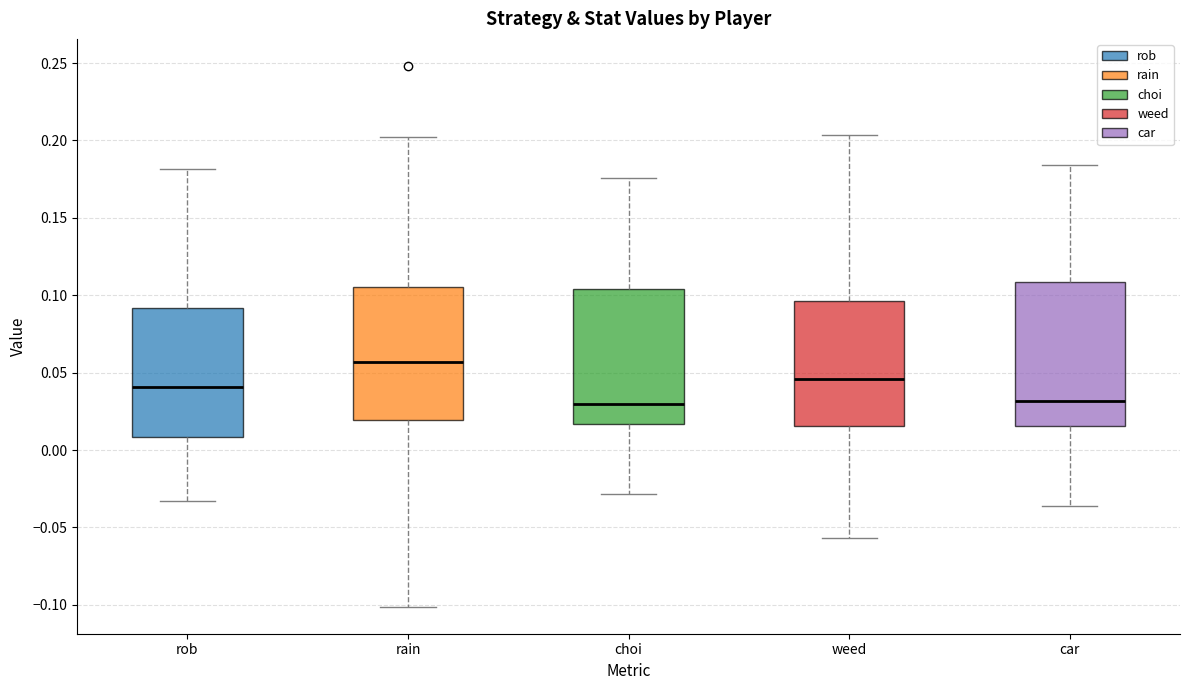

Which box's median line is the highest?

rain